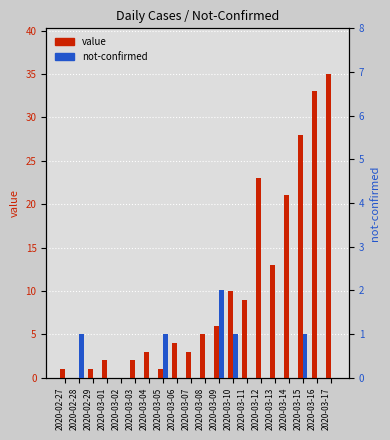

What position from the right is 2020-03-17?

1